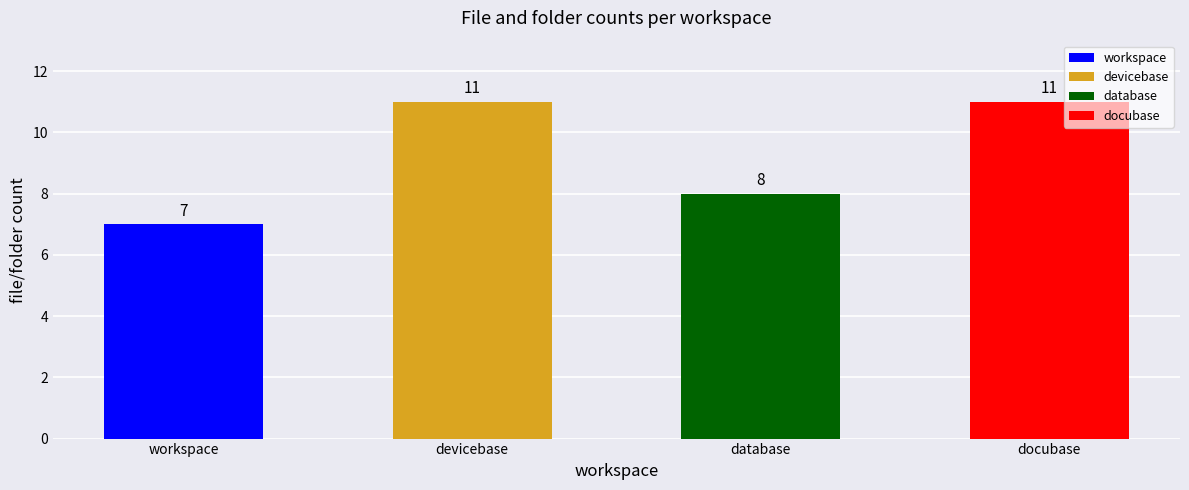

How many values are between 8 and 11?

3